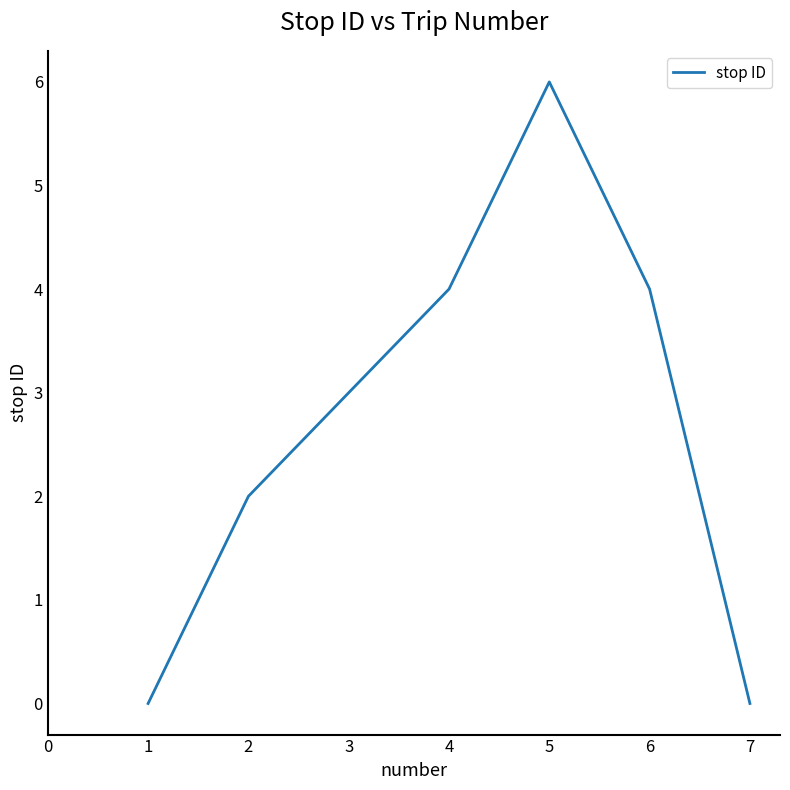

What is the difference between the values at 1 and 5?

6